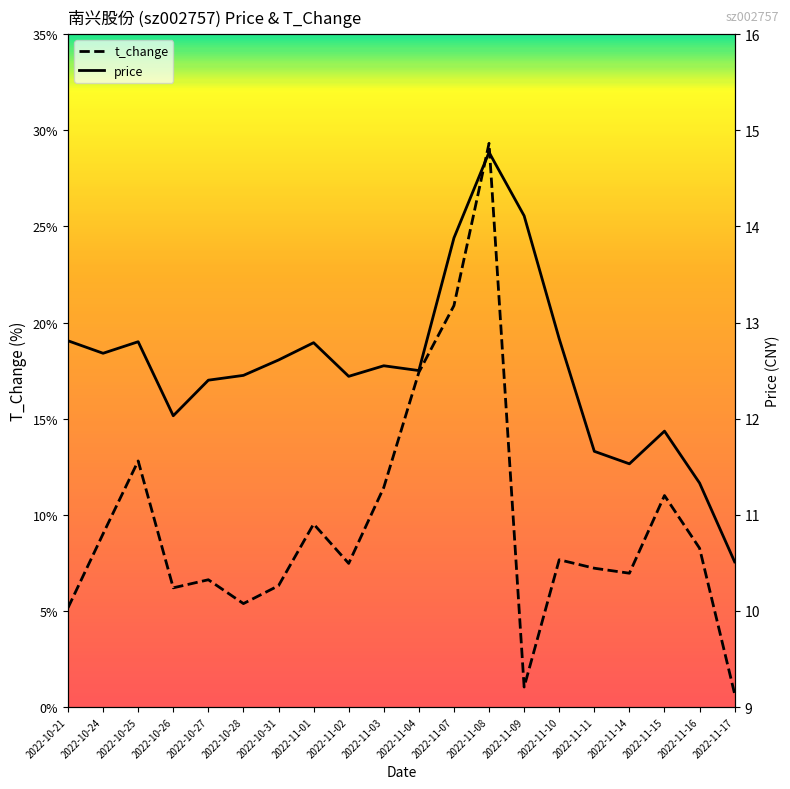

What is the sum of all t_change values?

190.3